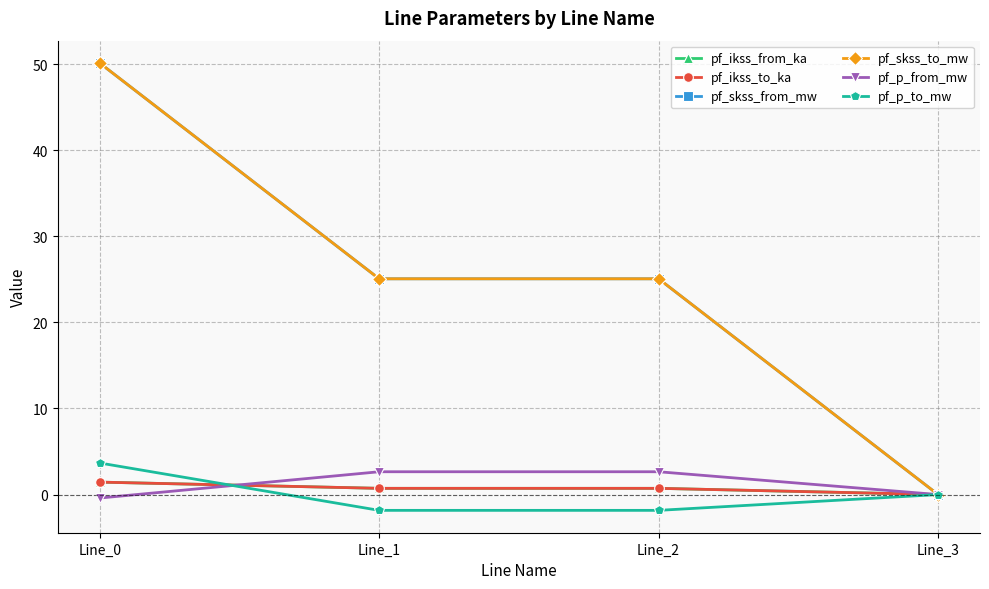

Which category has the highest value across all series?

Line_0